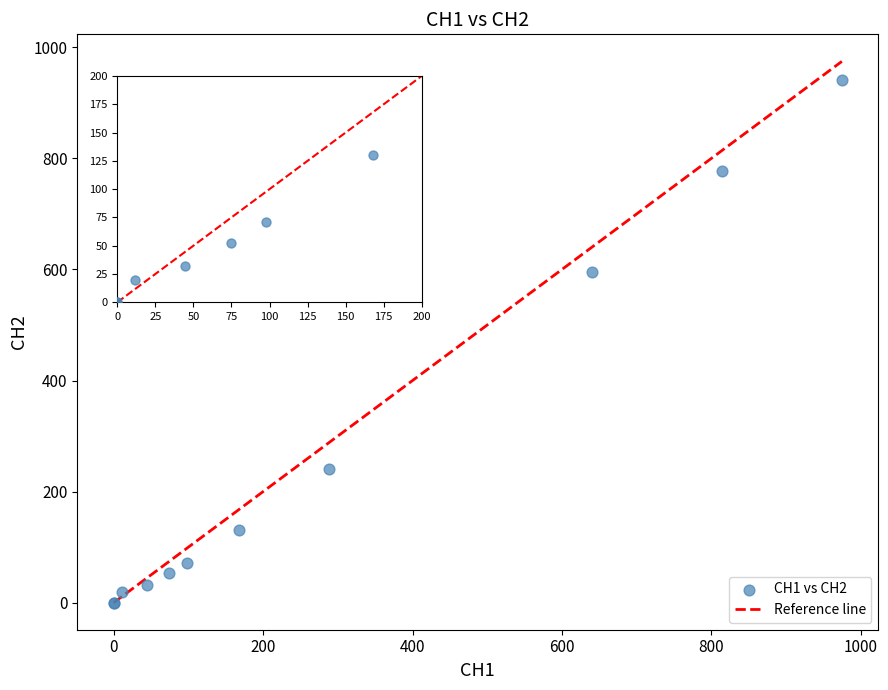

What Y value in the scatter plot is closest to 470?

594.8